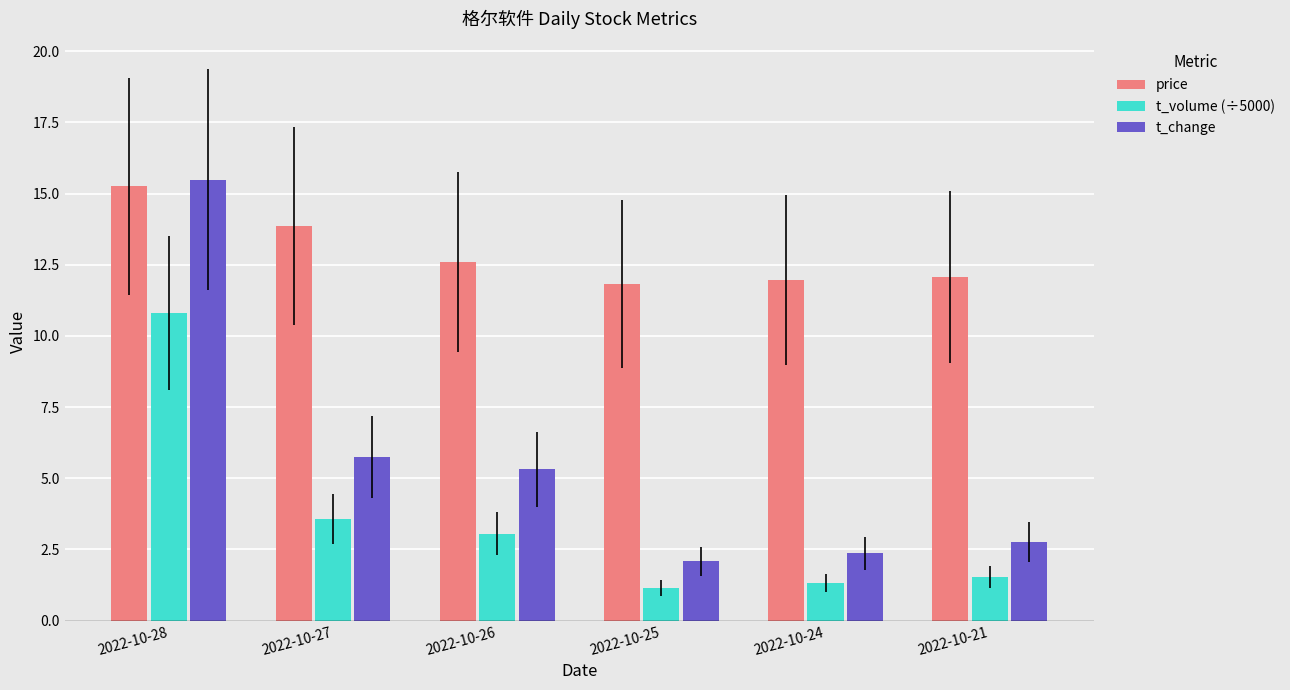

Count the number of data series in this chart.

3